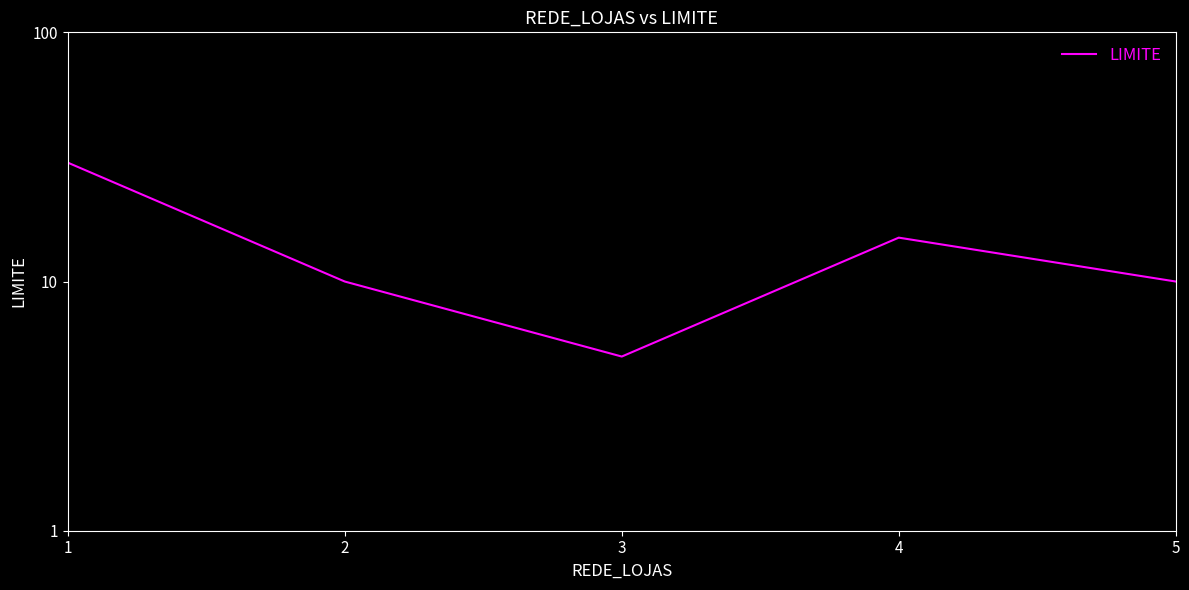

How many values are between 10 and 15?

3